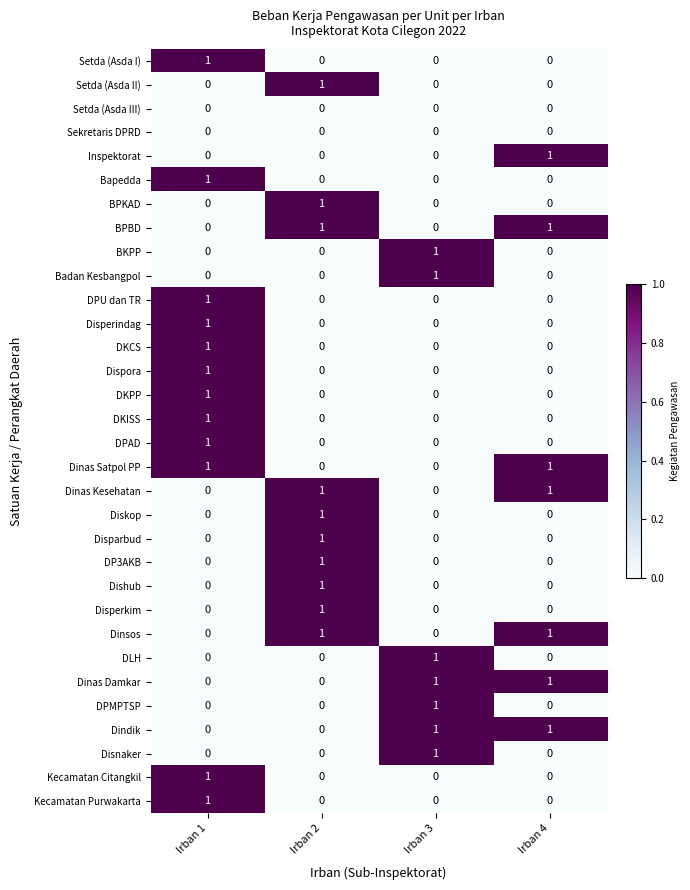

What is the total value across all series at Irban 3?

7